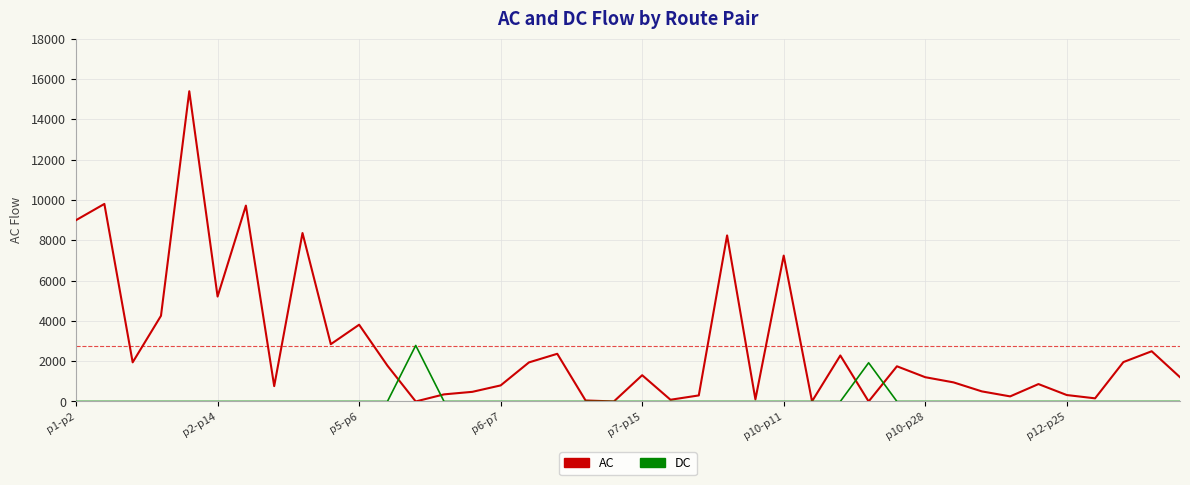

What is the maximum value shown in the chart?

15397